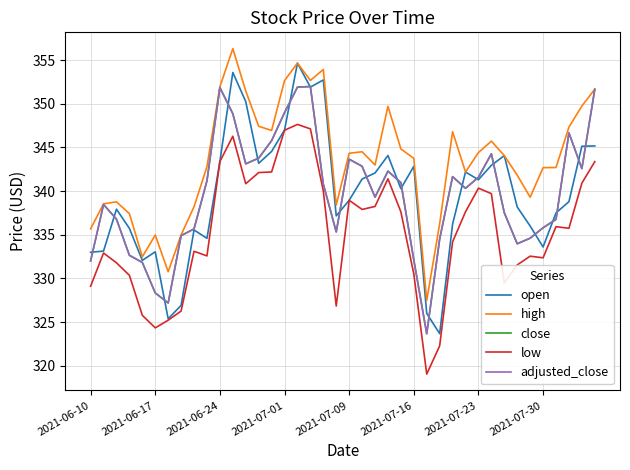

True or false: open has more than 1 points higher than both neighbors.

True